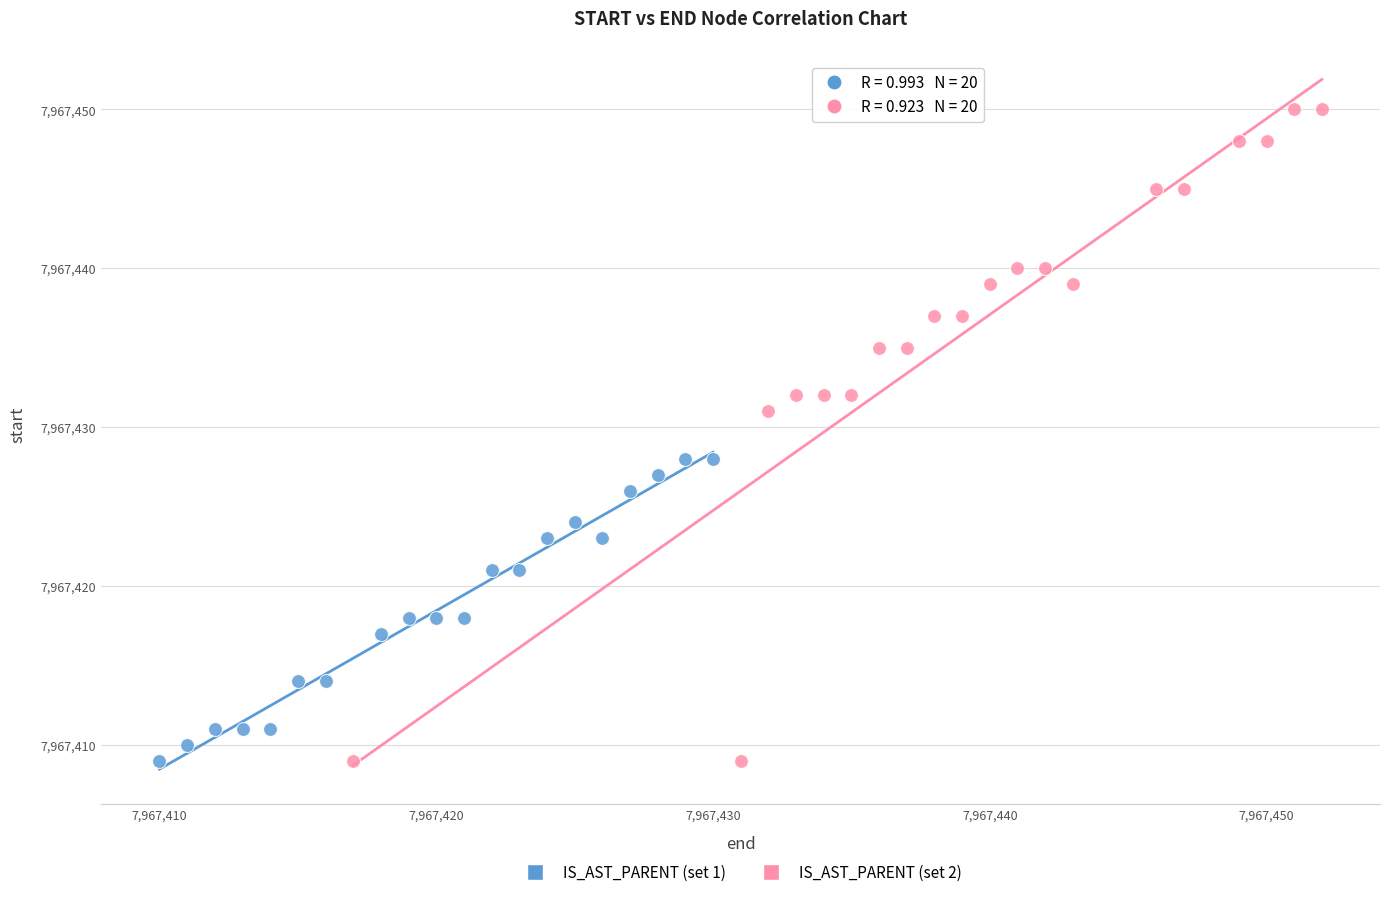

Which series has the largest Y range (max minus min)?

IS_AST_PARENT (set 2)